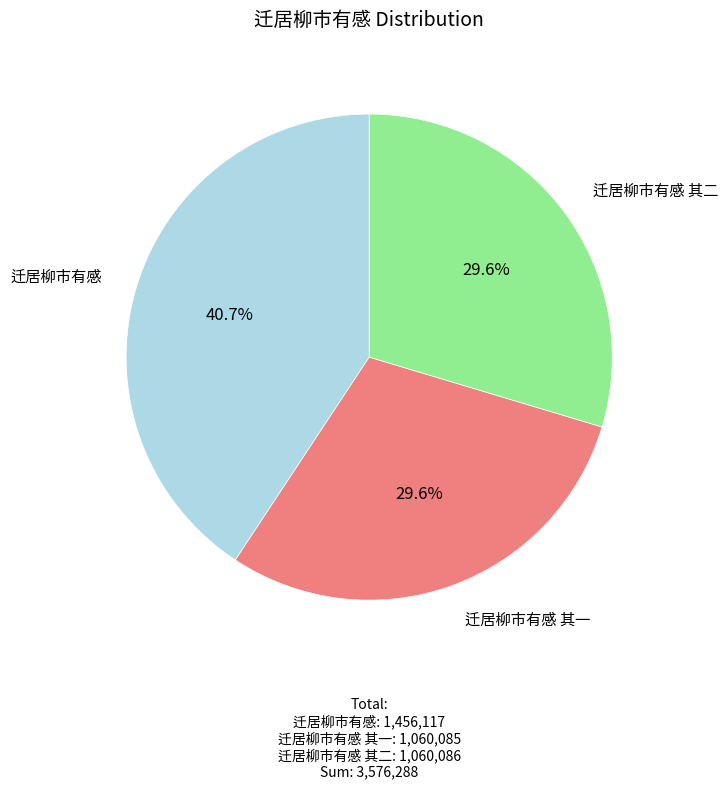

Is there any slice that represents more than half of the pie?

No